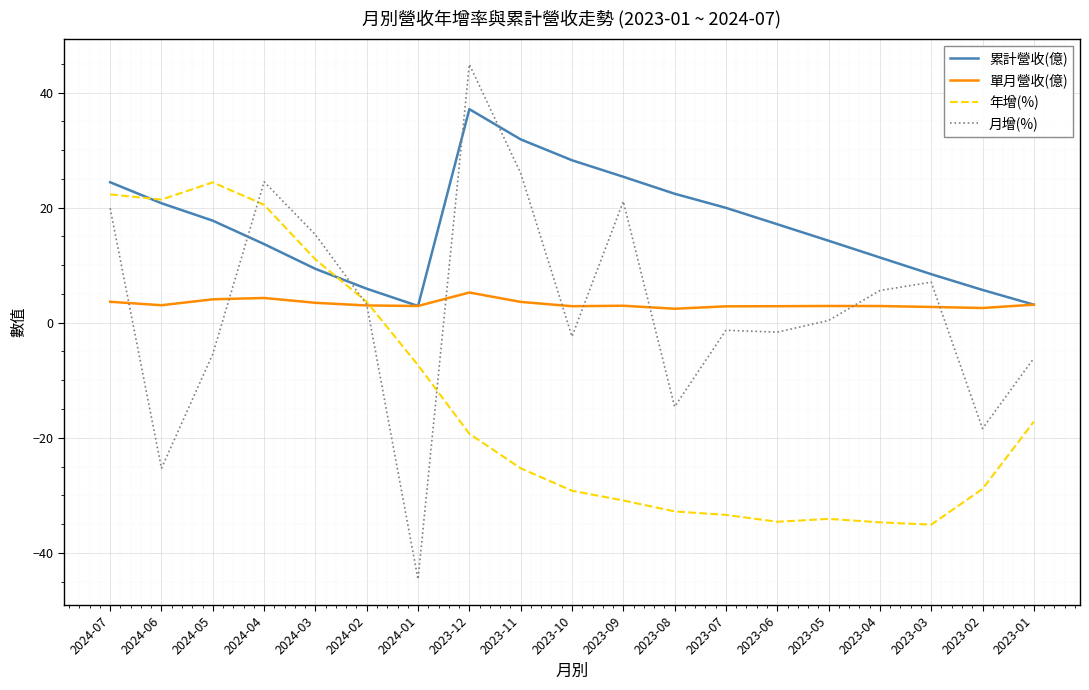

What position from the left is 2023-10?

10